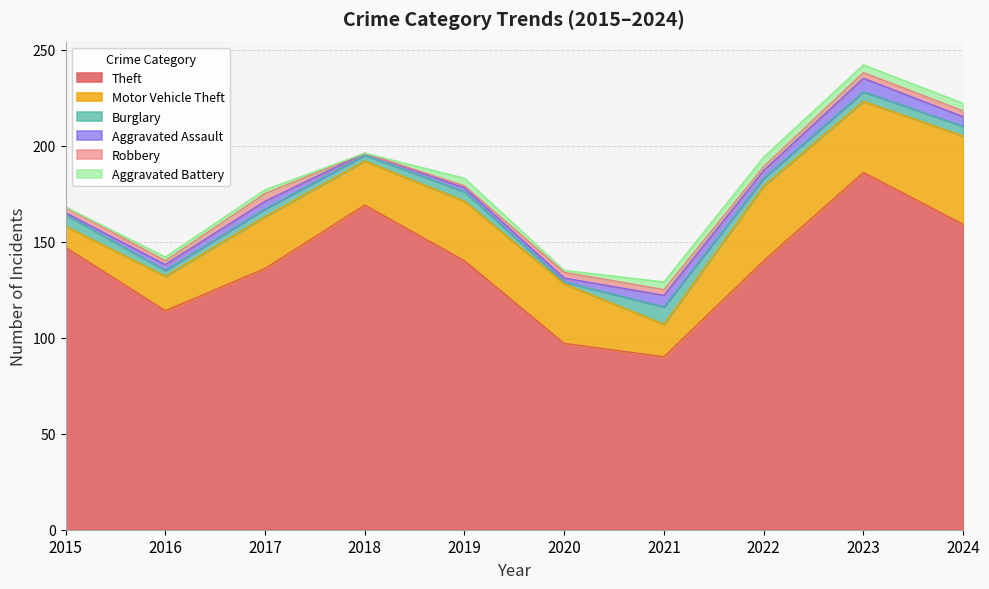

Which label corresponds to the largest value in the chart?

2023